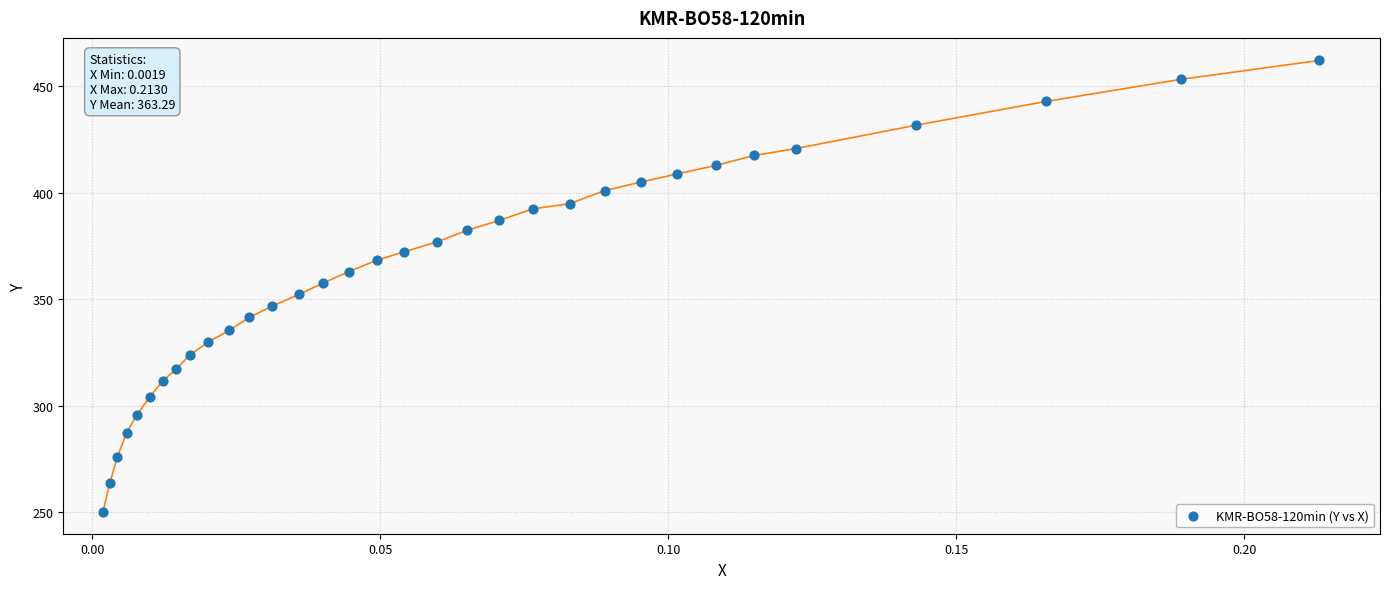

What is the range of Y values (max minus min)?

211.7